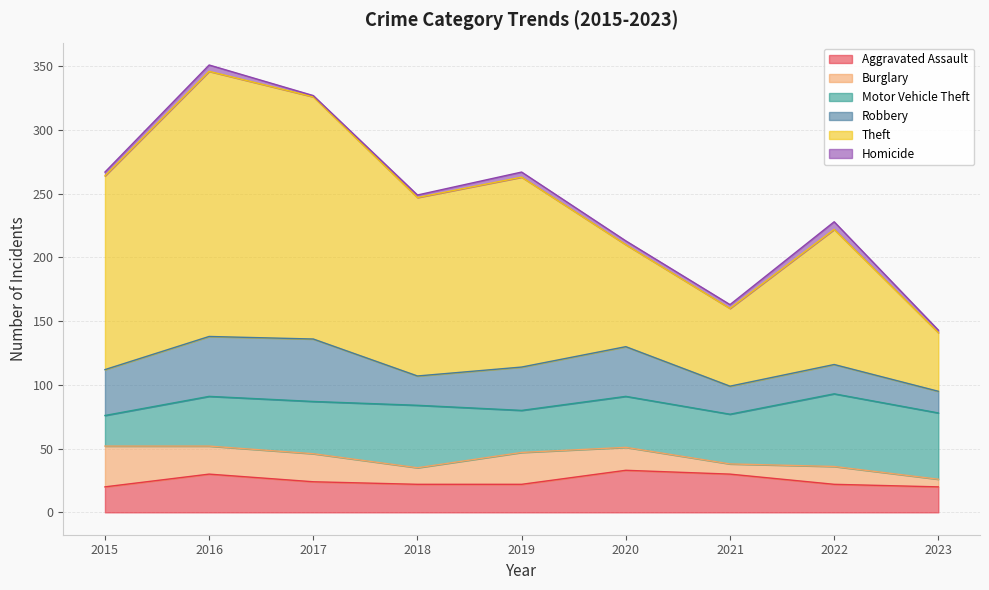

The Homicide series shows 10 at 2022. True or false?

False